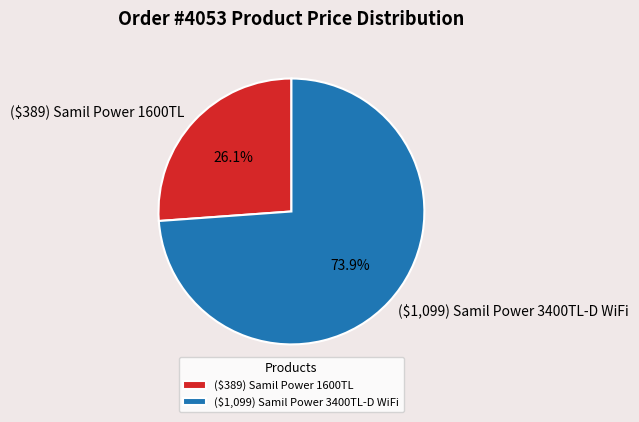

To the nearest percent, what is the combined percentage of ($1,099) Samil Power 3400TL-D WiFi and ($389) Samil Power 1600TL?

100%